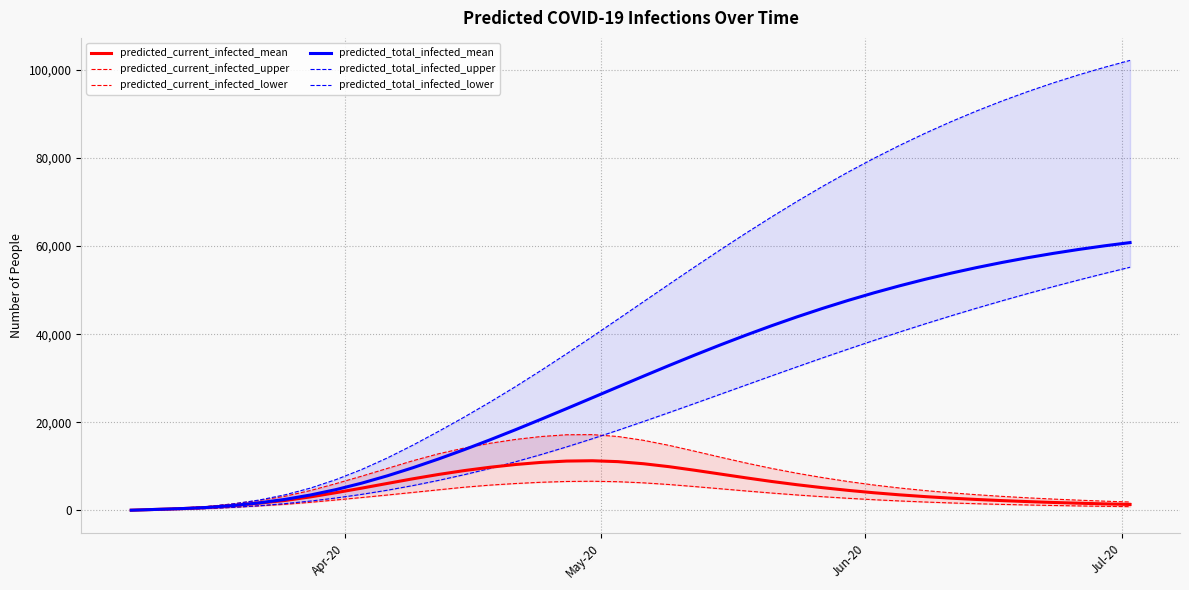

What is the maximum value for predicted_current_infected_mean?

11289